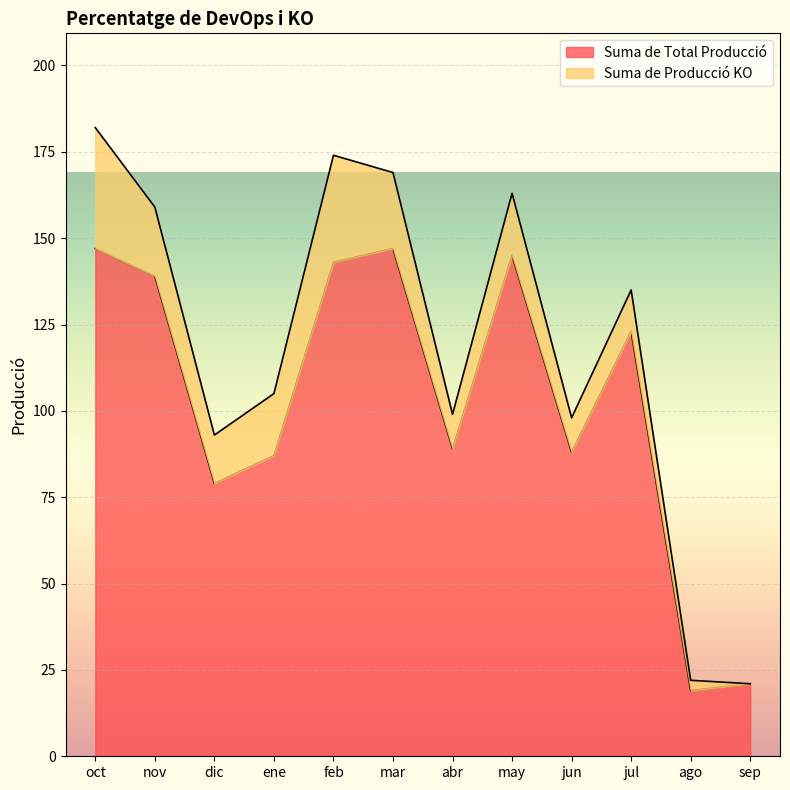

Is it true that the value at sep is 21?

True